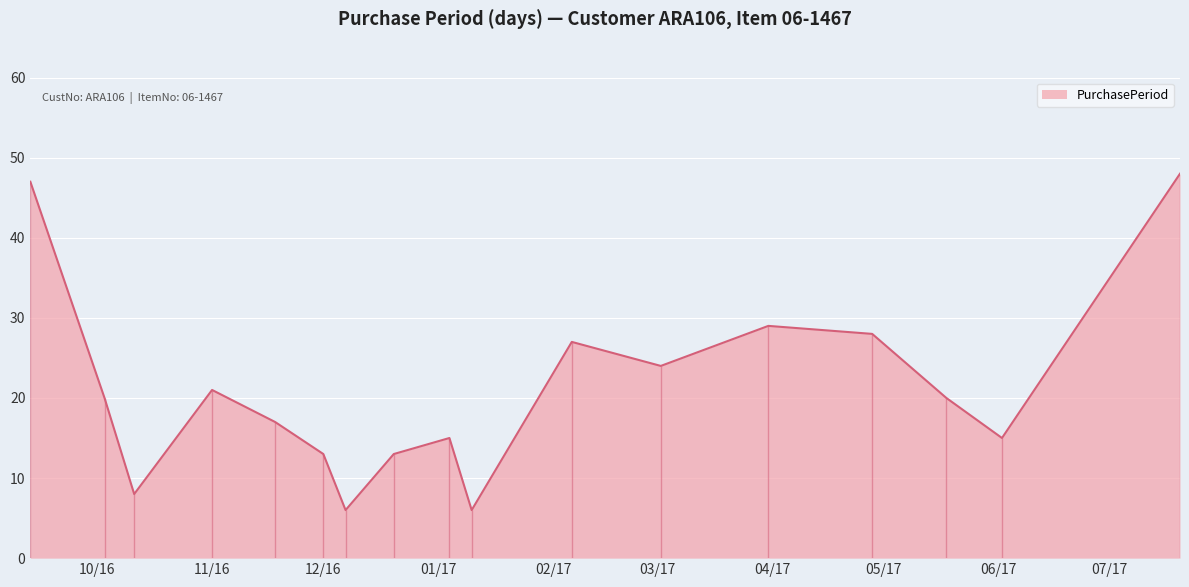

What is the minimum value for PurchasePeriod?

6